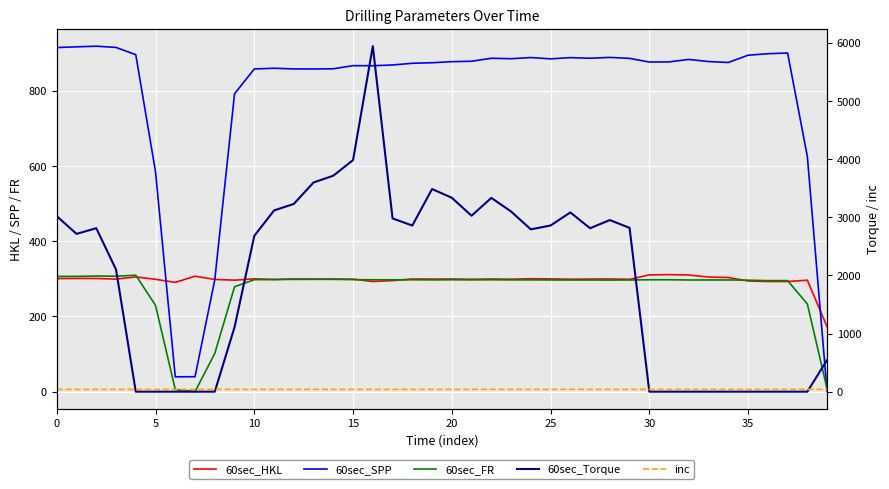

What is the approximate value of 60sec_FR at 33?

297.2